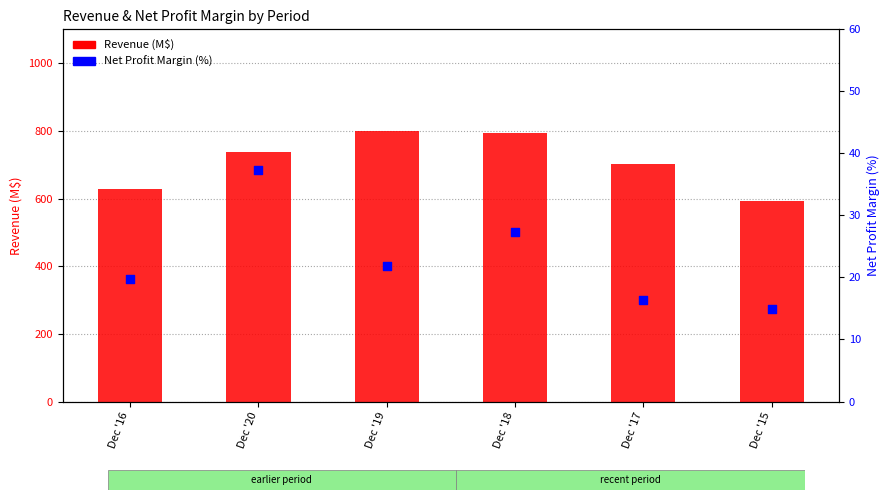

Is the value of Net Profit Margin (%) at Dec '20 greater than the value of Revenue (M$) at Dec '18?

No